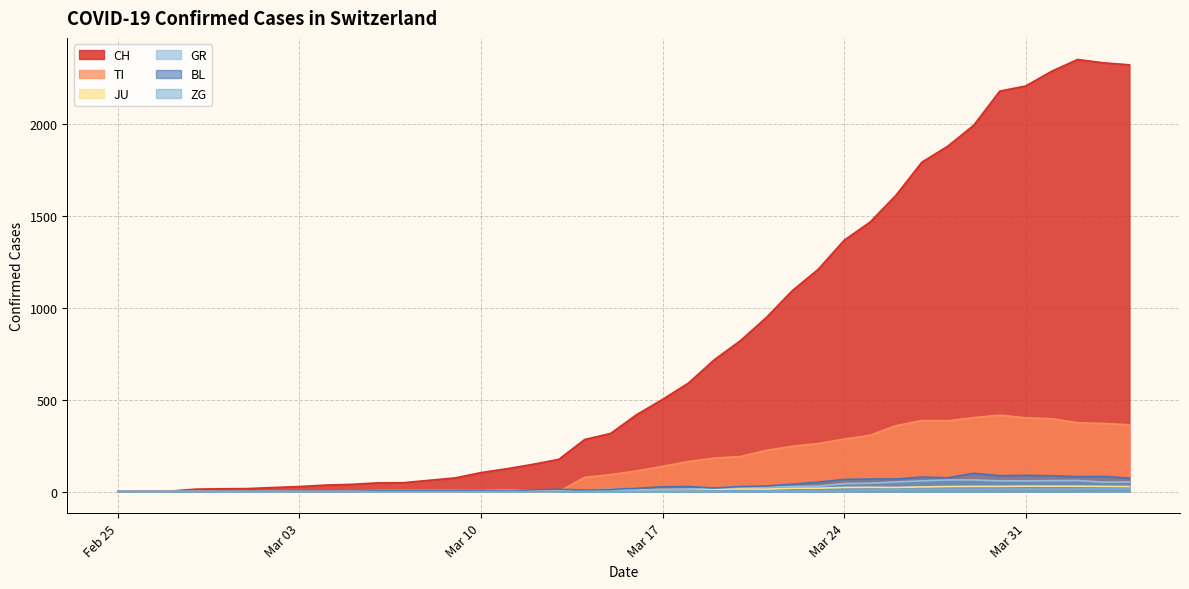

What is the average value of the GR series?

21